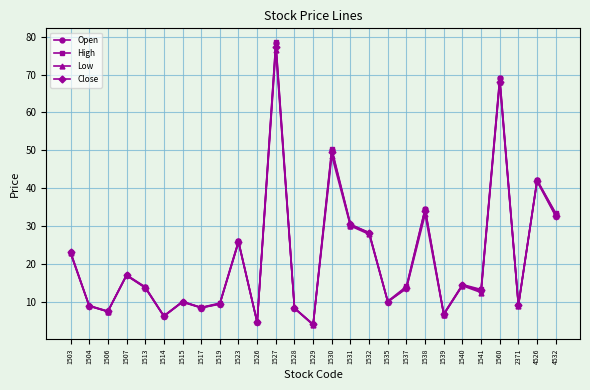

Is the value of Low at 1537 greater than the value of Close at 1526?

Yes